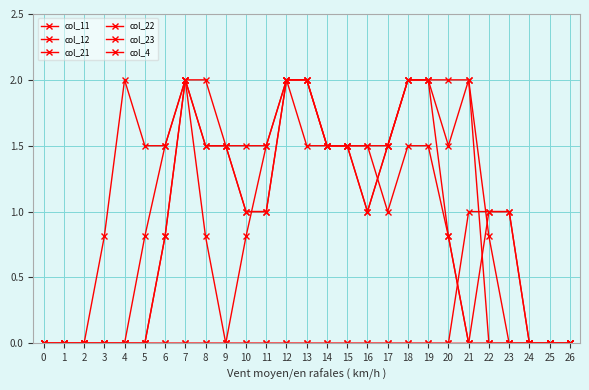

How many lines are shown in the chart?

6